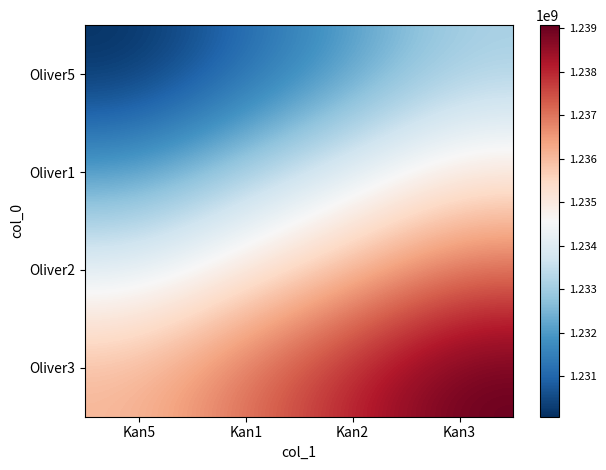

Between Kan3 and Kan1, which is larger?

Kan3